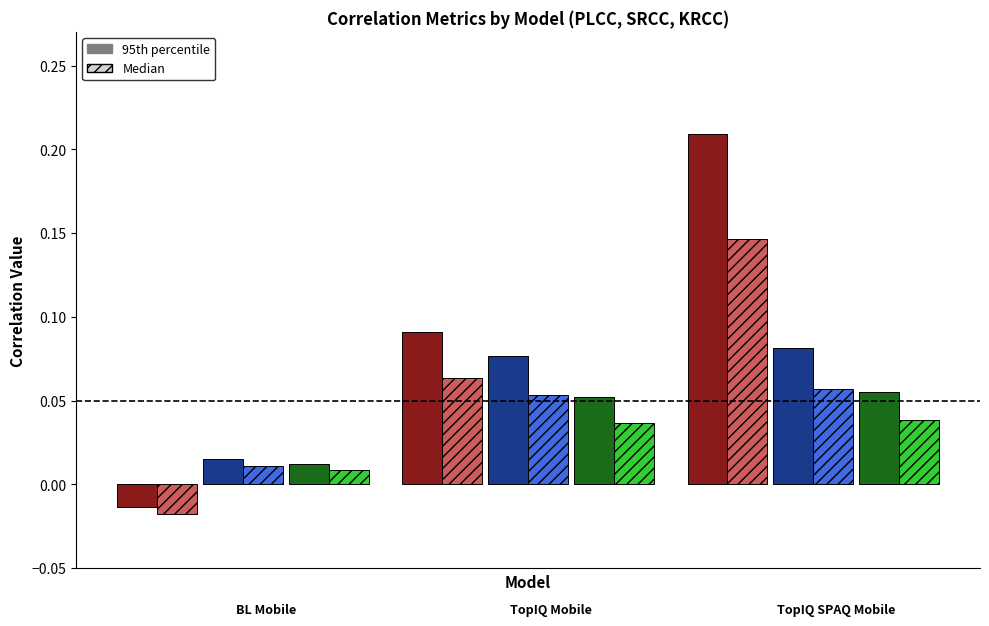

Are the bars grouped side by side (vs. stacked)?

Yes